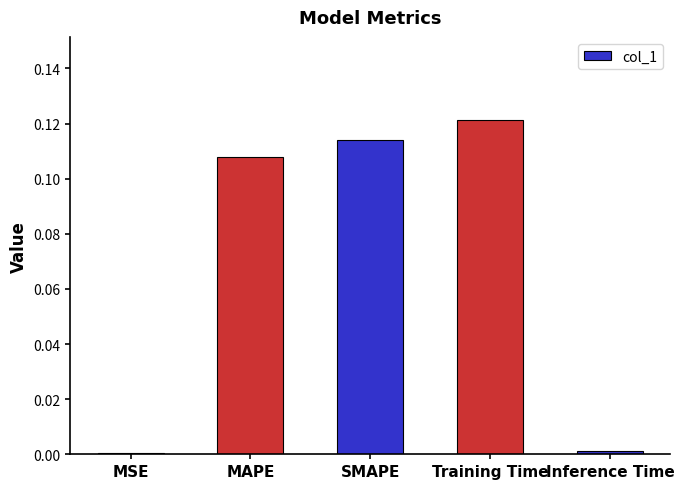

Which label corresponds to the largest value in the chart?

Training Time